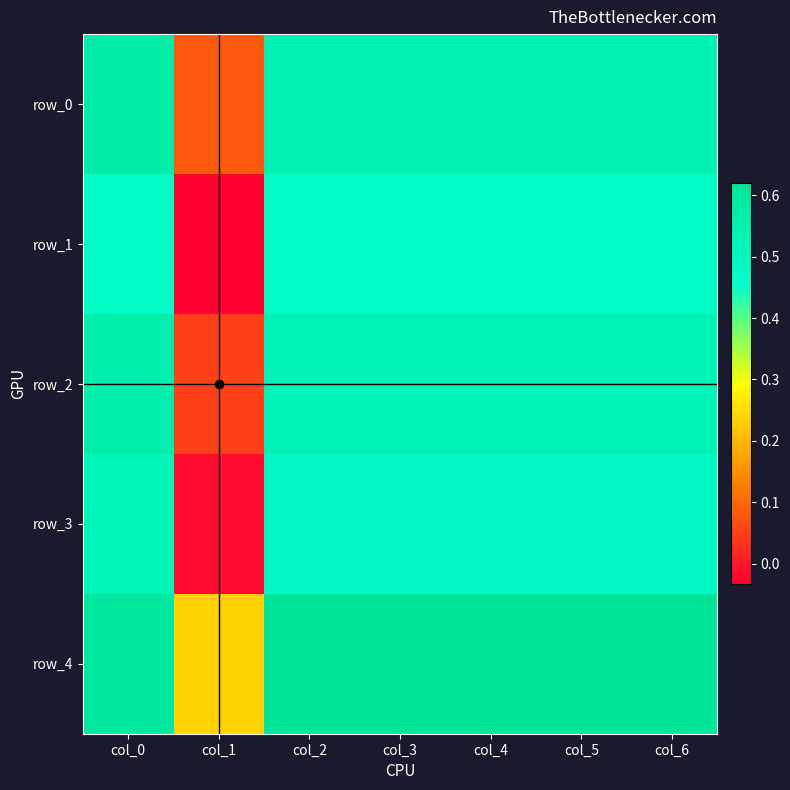

How many data points does each series have?

7